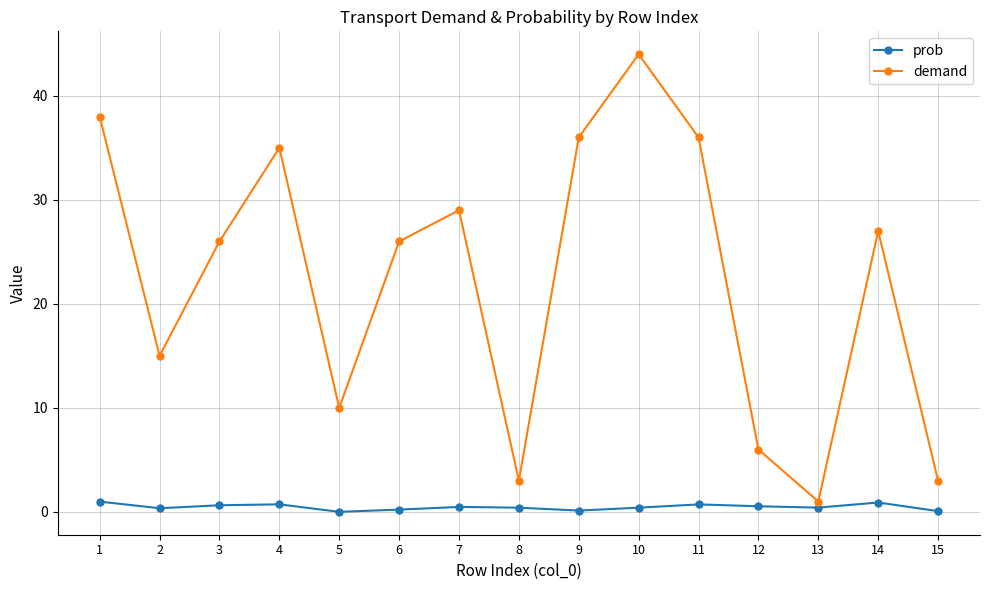

Rank the series by their maximum value, from highest to lowest.

demand, prob